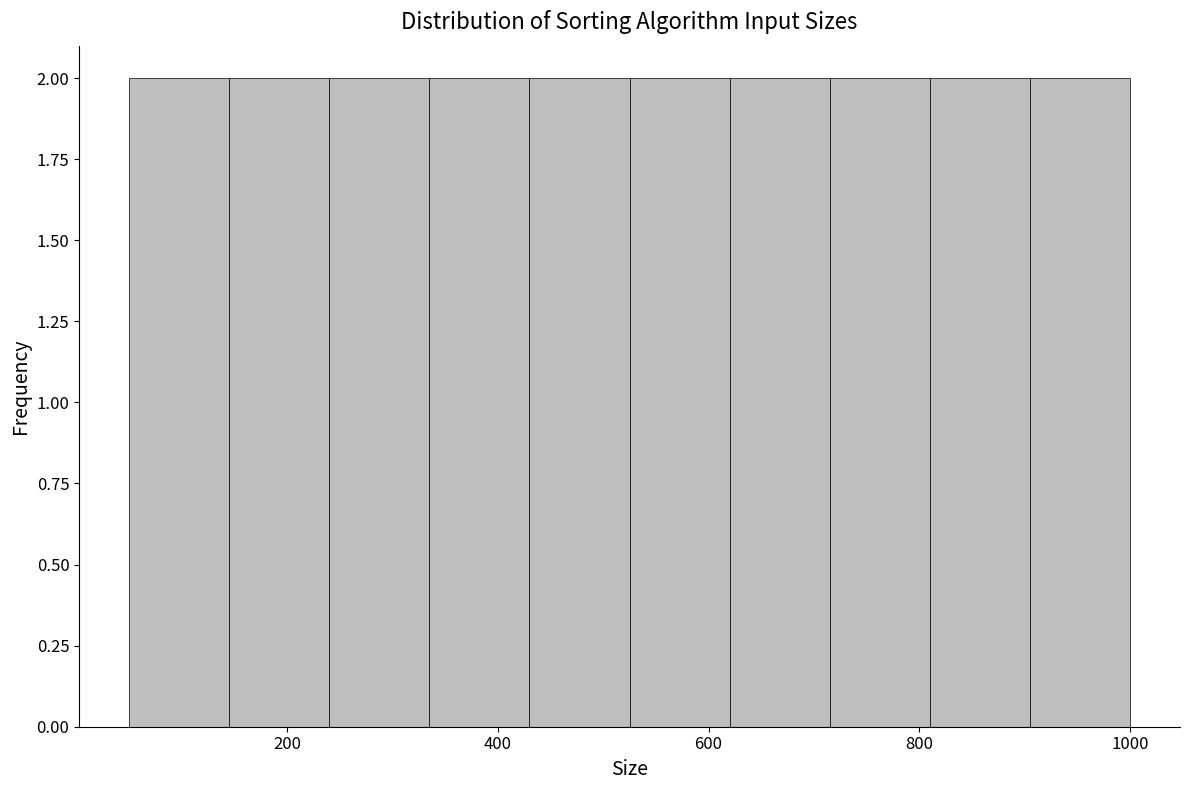

Reading left to right, list every bar in this chart as the range it spans on the x-axis followed by its height. Neither the bar edges nor the heights are printed on the chart, so give them approximately, as read against the axes.

50 to 145: 2
145 to 240: 2
240 to 335: 2
335 to 430: 2
430 to 525: 2
525 to 620: 2
620 to 715: 2
715 to 810: 2
810 to 905: 2
905 to 1000: 2